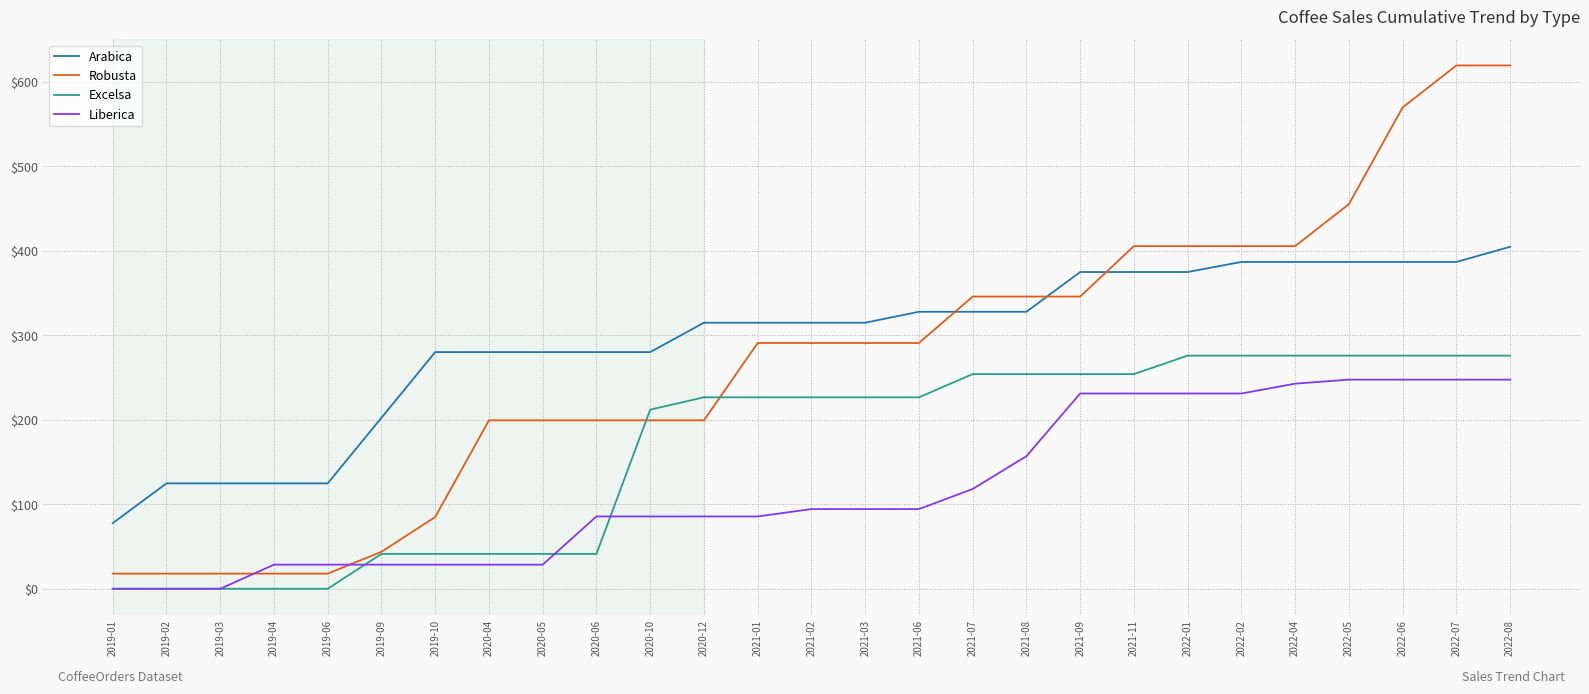

Rank the series by their maximum value, from highest to lowest.

Robusta, Arabica, Excelsa, Liberica